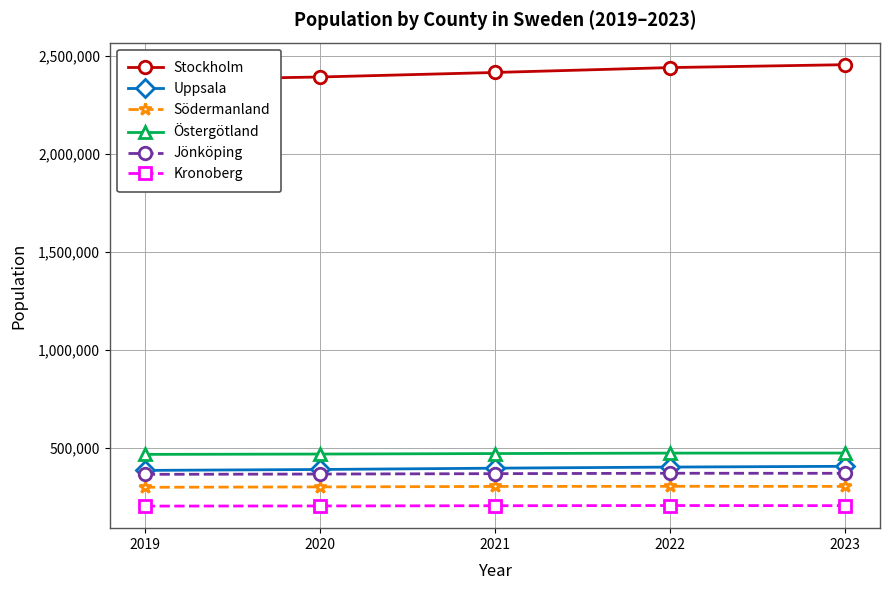

List the series in order of their peak value, lowest first.

Kronoberg, Södermanland, Jönköping, Uppsala, Östergötland, Stockholm